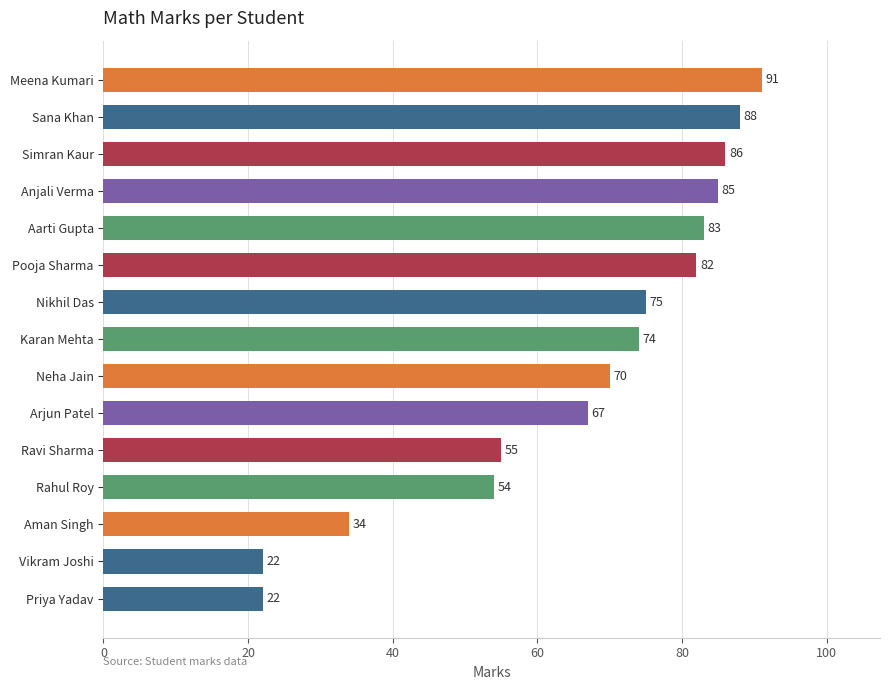

The chart shows a value of 147 at Pooja Sharma. True or false?

False